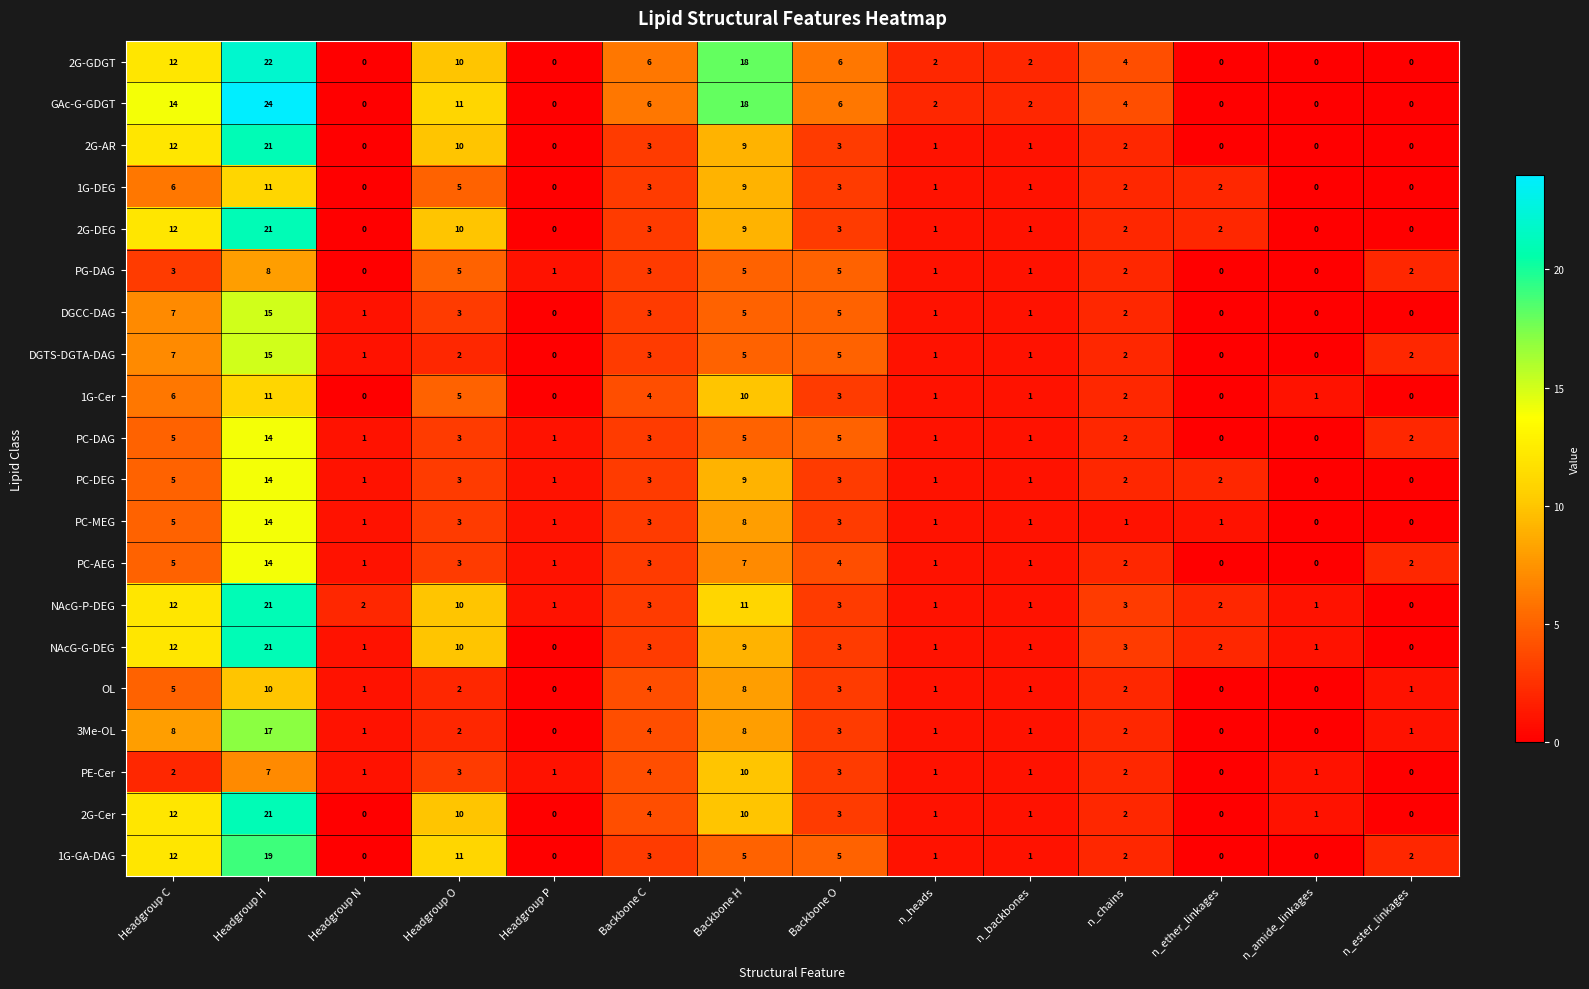

Which series has the widest spread of values?

GAc-G-GDGT